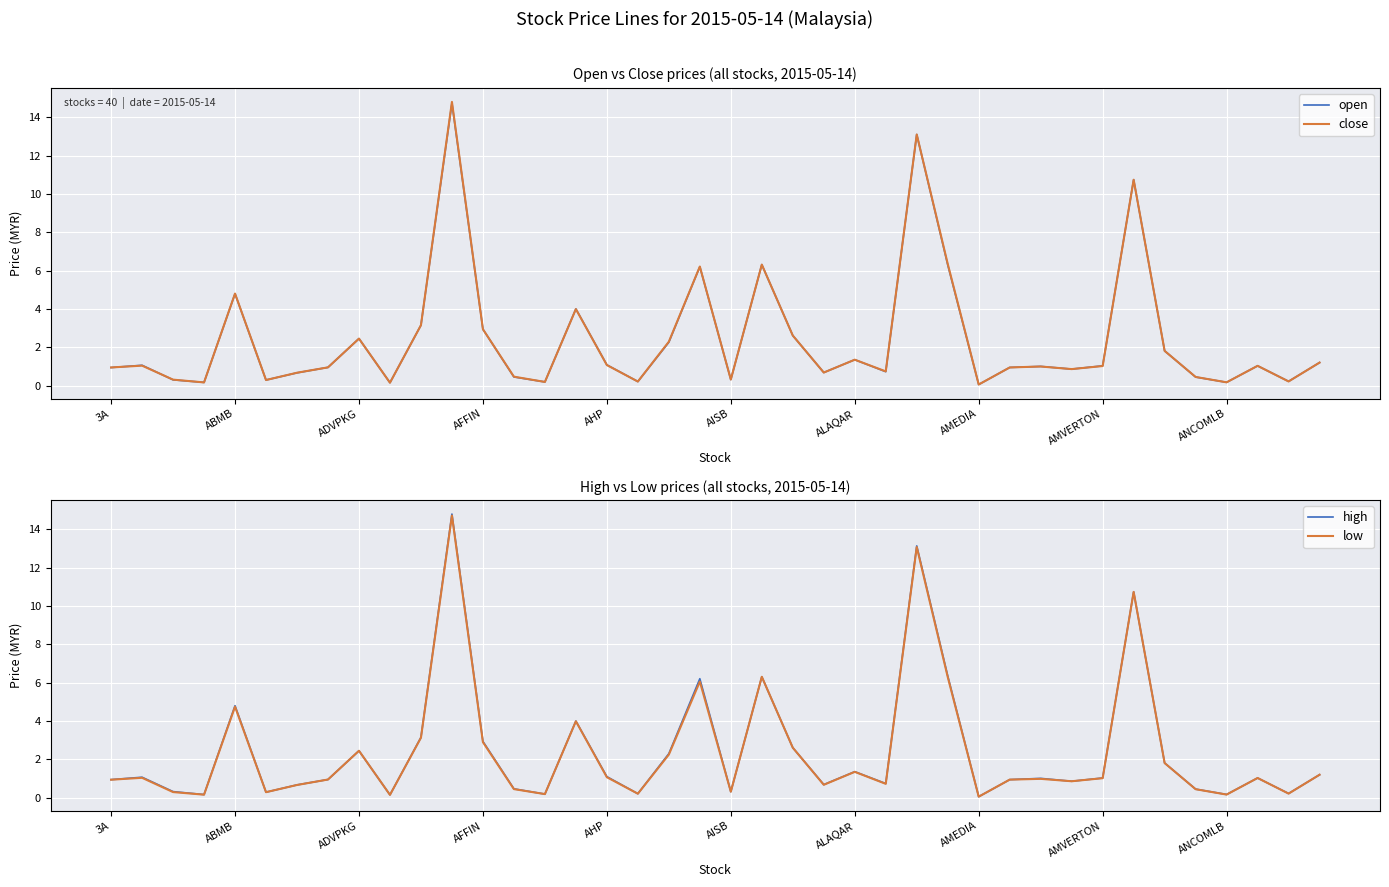

True or false: close has a value of 10.7 at 33.

True